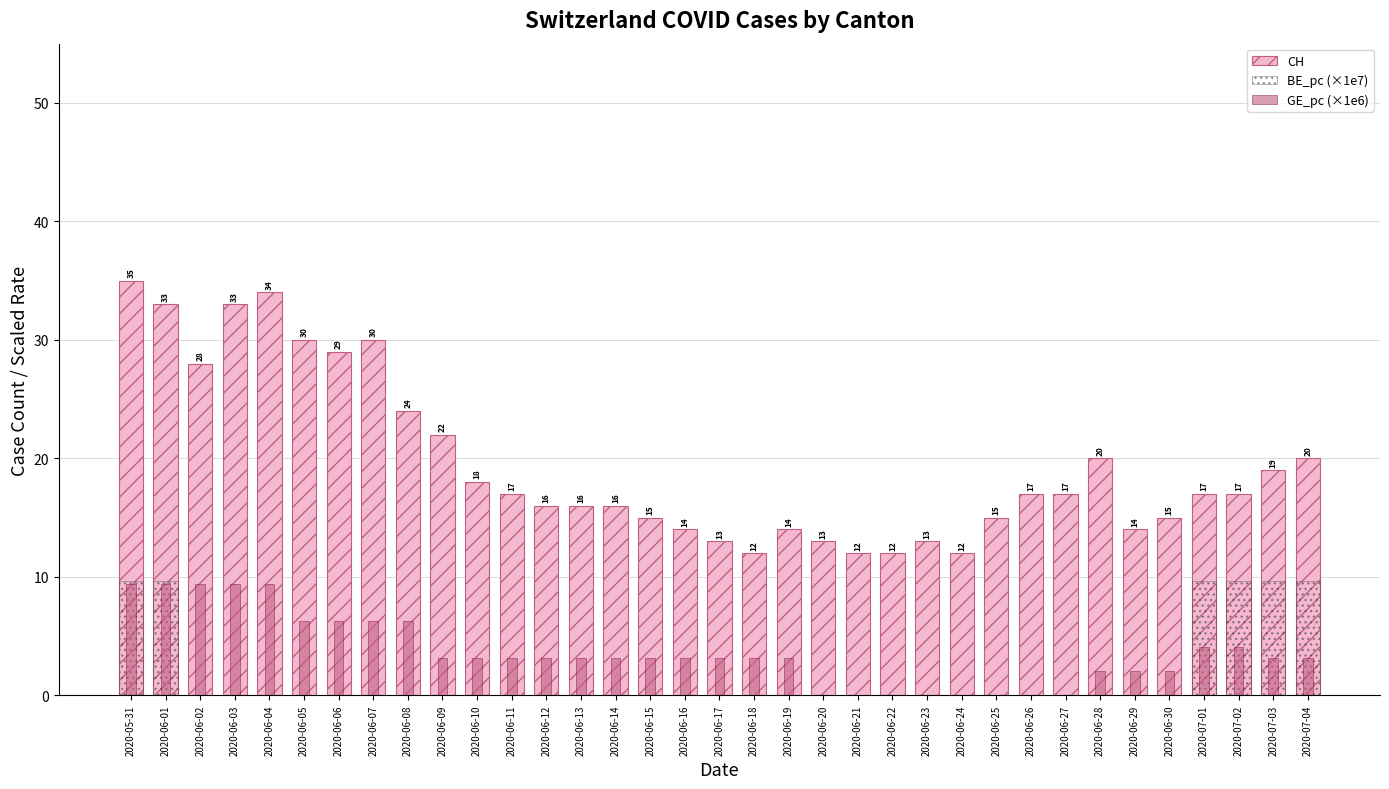

Rank the categories by BE_pc (×1e7) value from highest to lowest.

2020-05-31, 2020-06-01, 2020-07-01, 2020-07-02, 2020-07-03, 2020-07-04, 2020-06-02, 2020-06-03, 2020-06-04, 2020-06-05, 2020-06-06, 2020-06-07, 2020-06-08, 2020-06-09, 2020-06-10, 2020-06-11, 2020-06-12, 2020-06-13, 2020-06-14, 2020-06-15, 2020-06-16, 2020-06-17, 2020-06-18, 2020-06-19, 2020-06-20, 2020-06-21, 2020-06-22, 2020-06-23, 2020-06-24, 2020-06-25, 2020-06-26, 2020-06-27, 2020-06-28, 2020-06-29, 2020-06-30